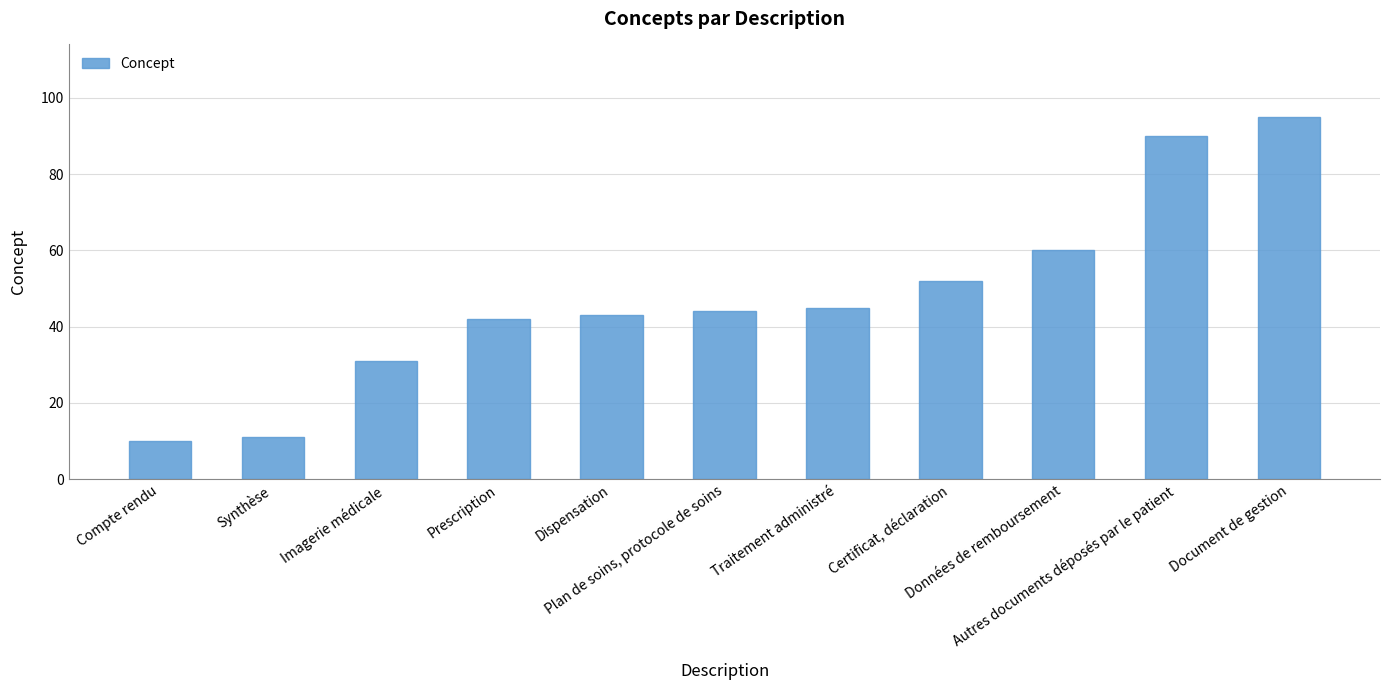

How many series are shown in this chart?

1